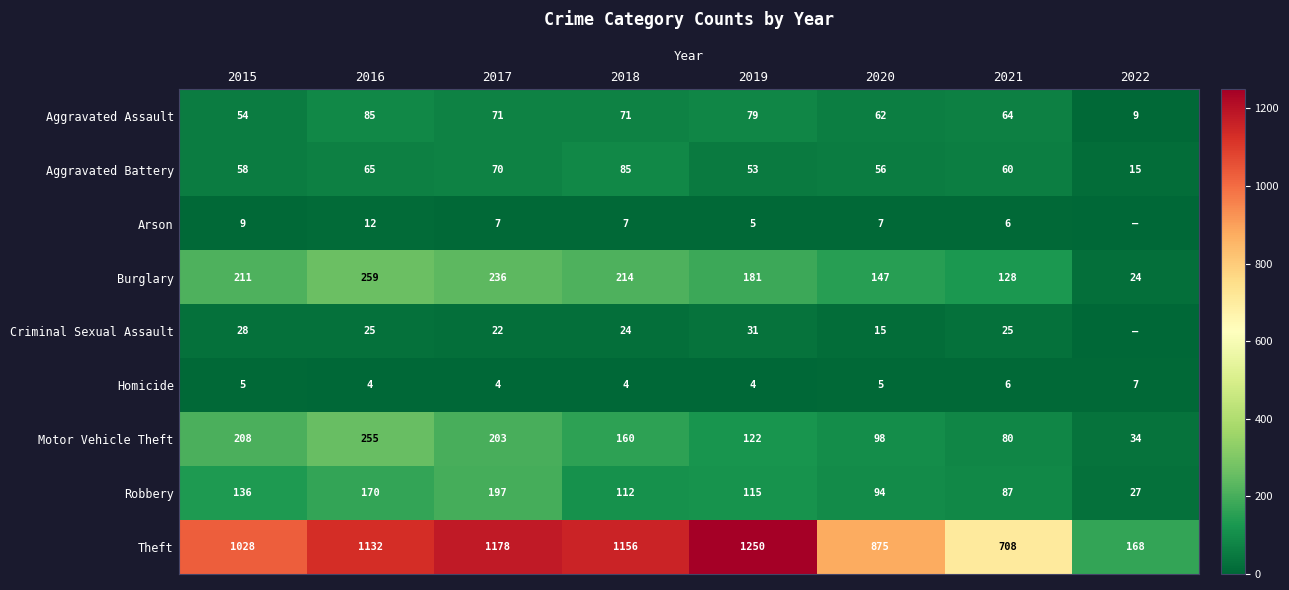

At how many categories does at least one series exceed 467?

7